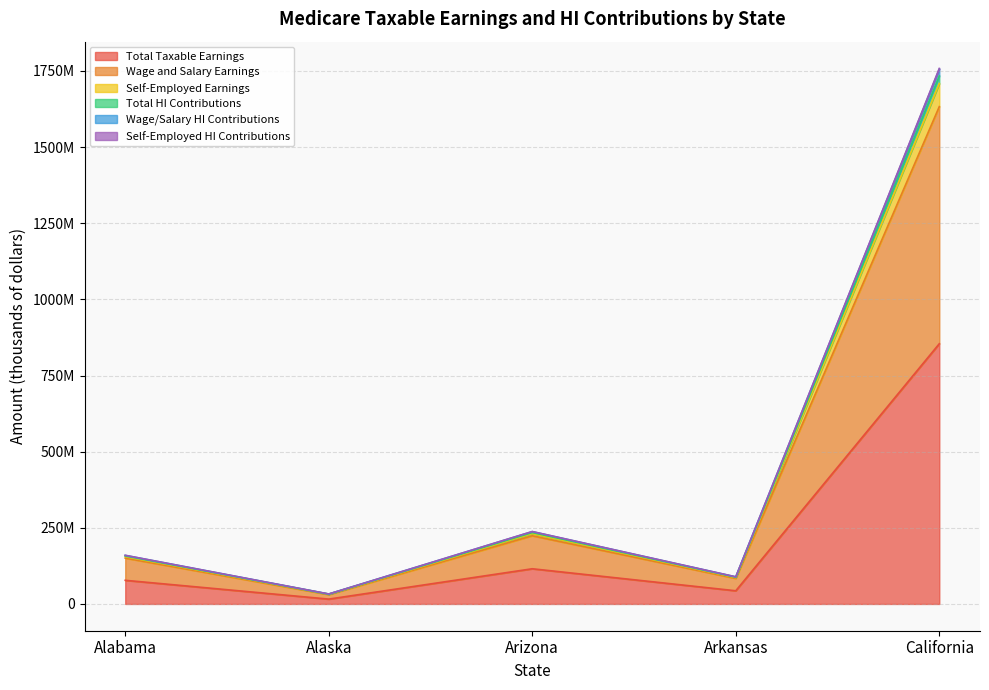

Which label corresponds to the largest value in the chart?

California